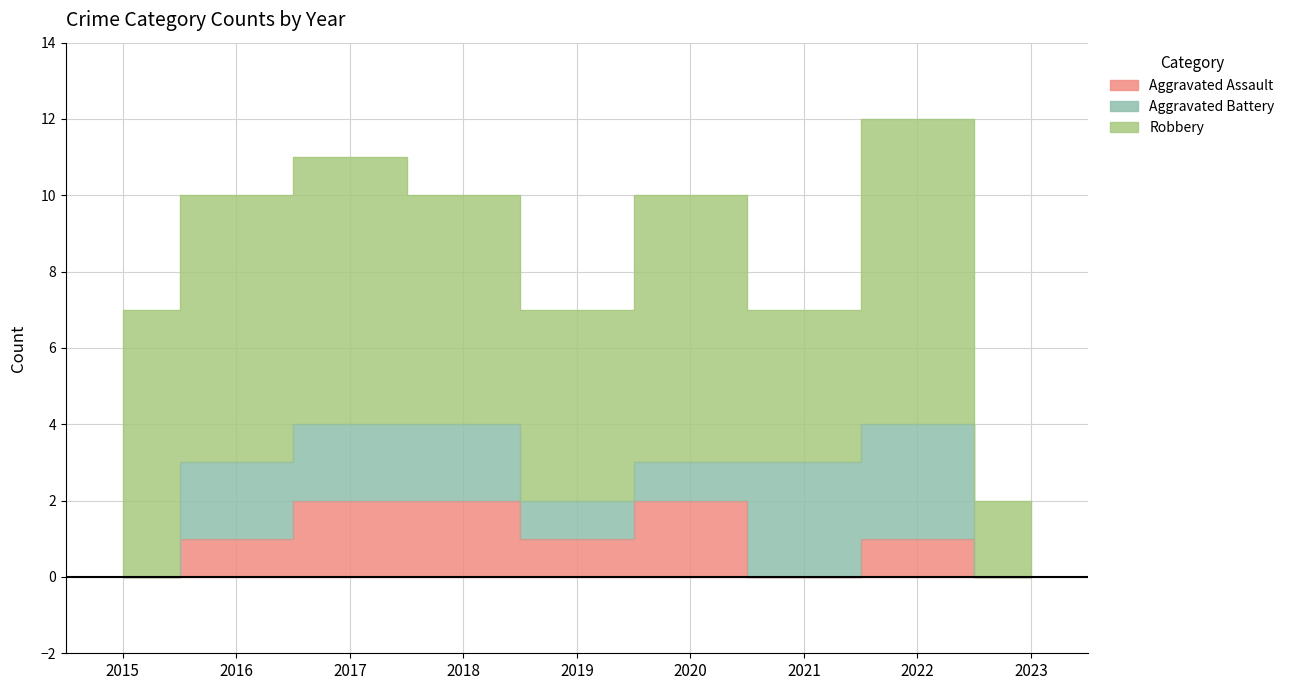

True or false: Aggravated Assault and Robbery cross at least once.

False